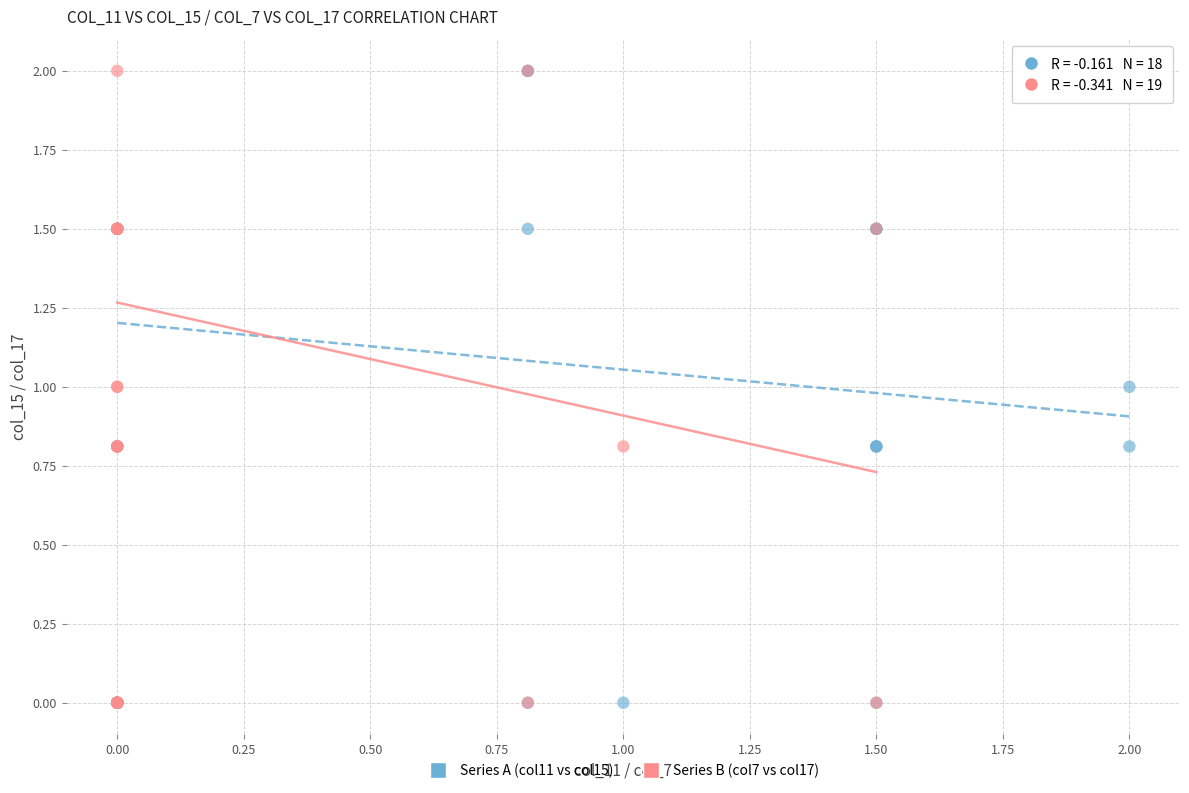

What are all the series names shown in the legend?

Series A (col11 vs col15), Series B (col7 vs col17)